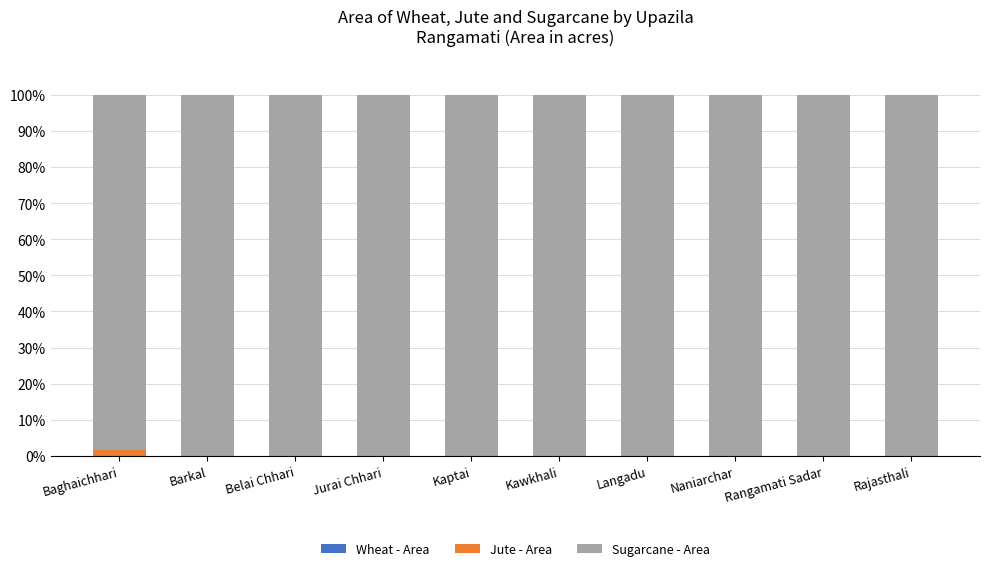

What is the total value across all series at Rangamati Sadar?

100.0